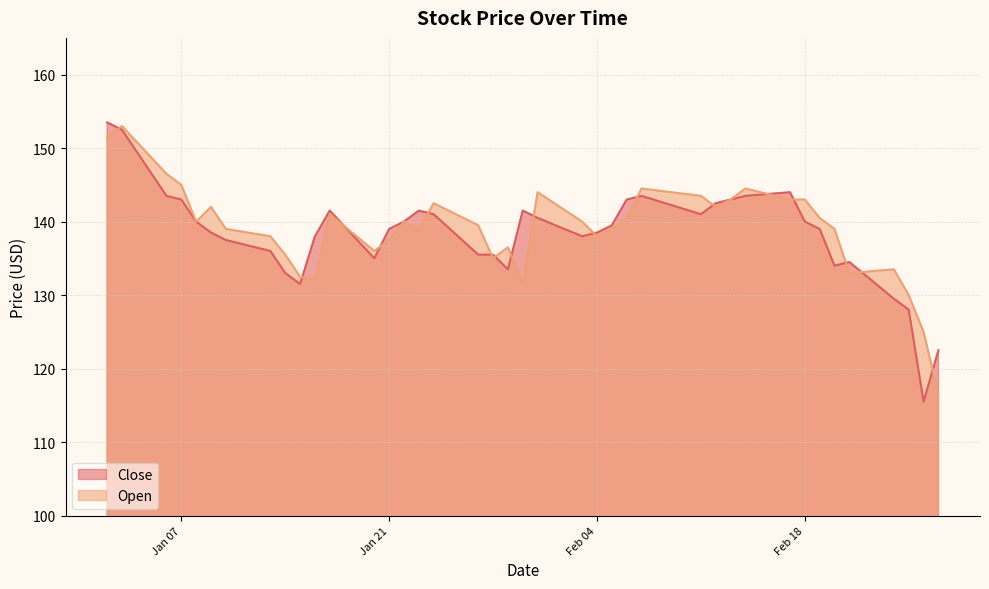

Where is Close nearest to the value 134?

2/20/2020